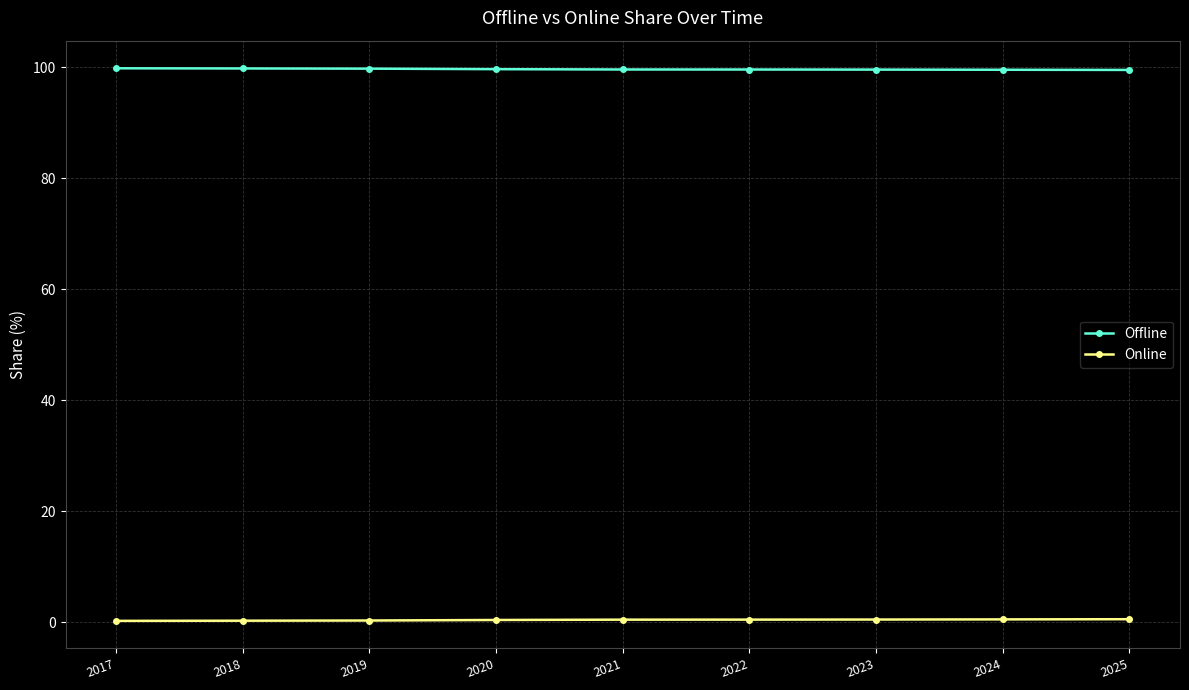

Rank the series by their average value, from highest to lowest.

Offline, Online